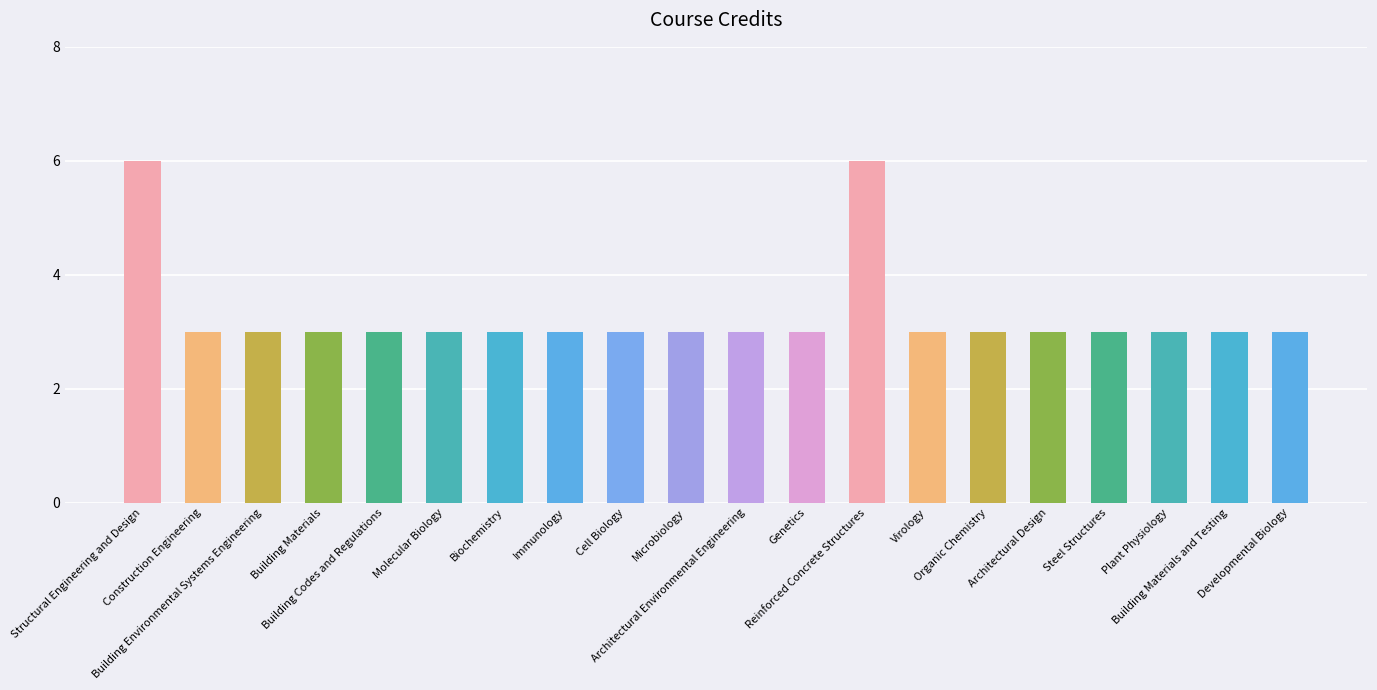

Count the values in the range 3 to 4.

18